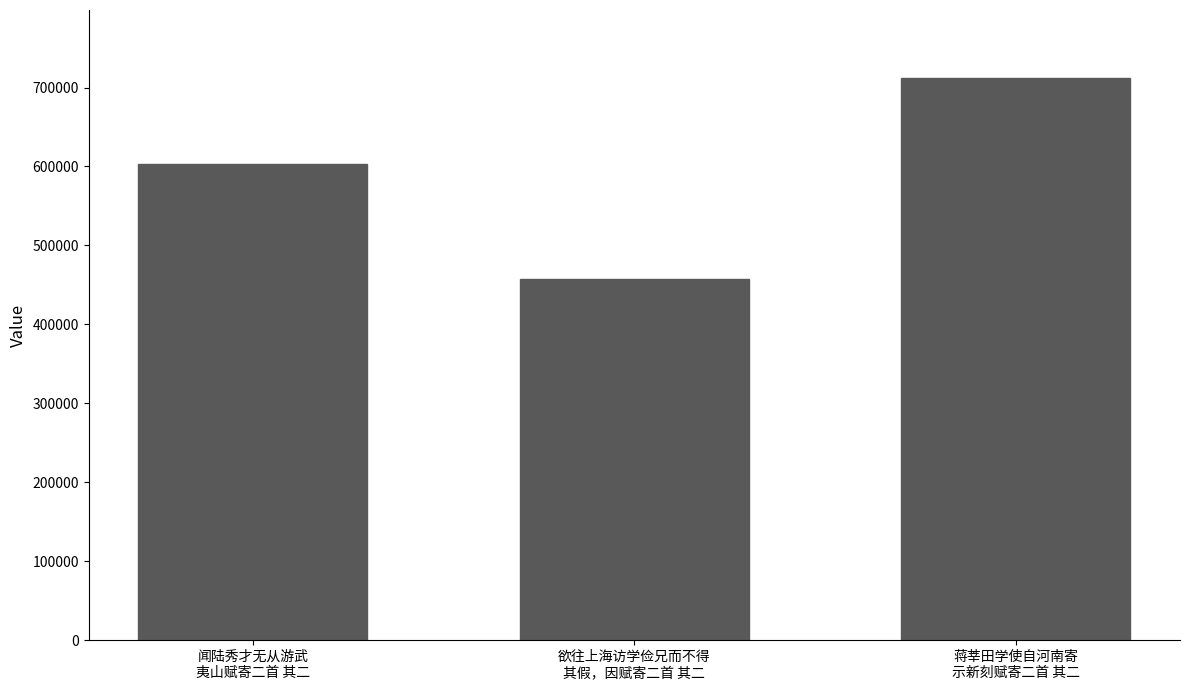

What is the label of the 1st bar from the left?

闻陆秀才无从游武
夷山赋寄二首 其二